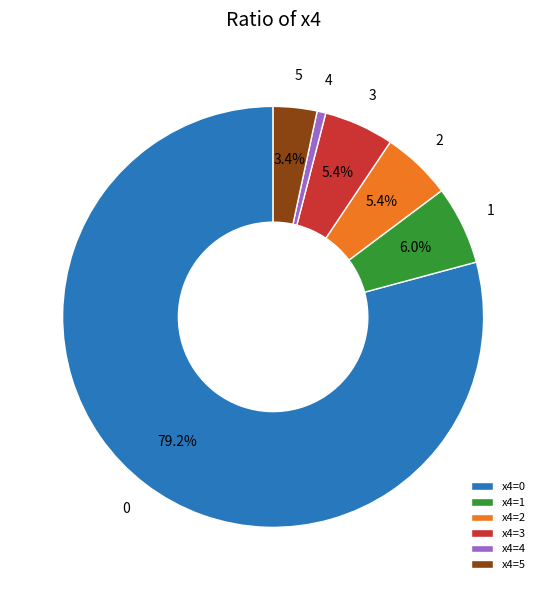

Combined, do x4=2 and x4=5 account for over 50%?

No